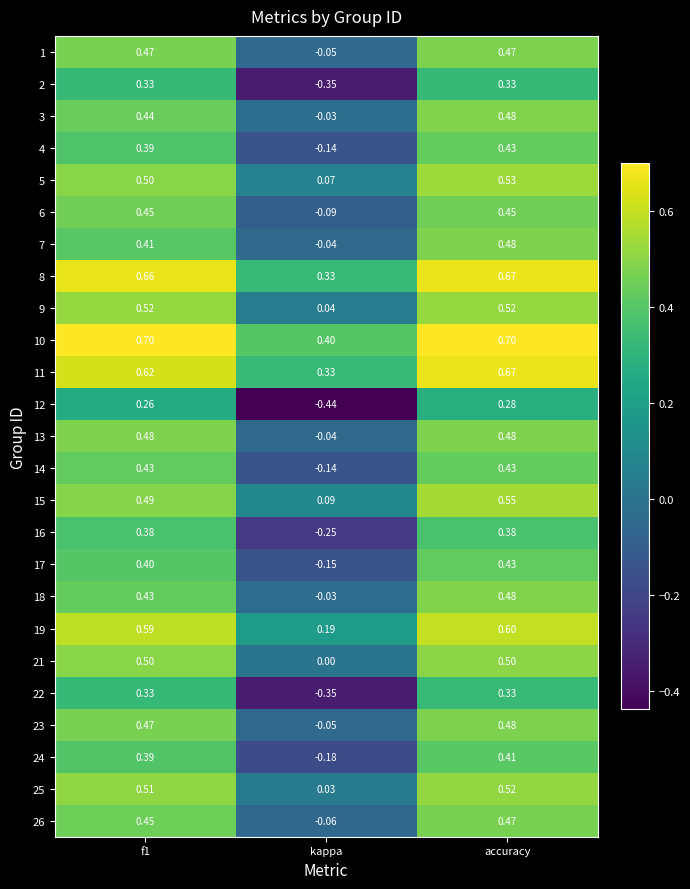

Is the value of 24 at kappa greater than the value of 4 at accuracy?

No